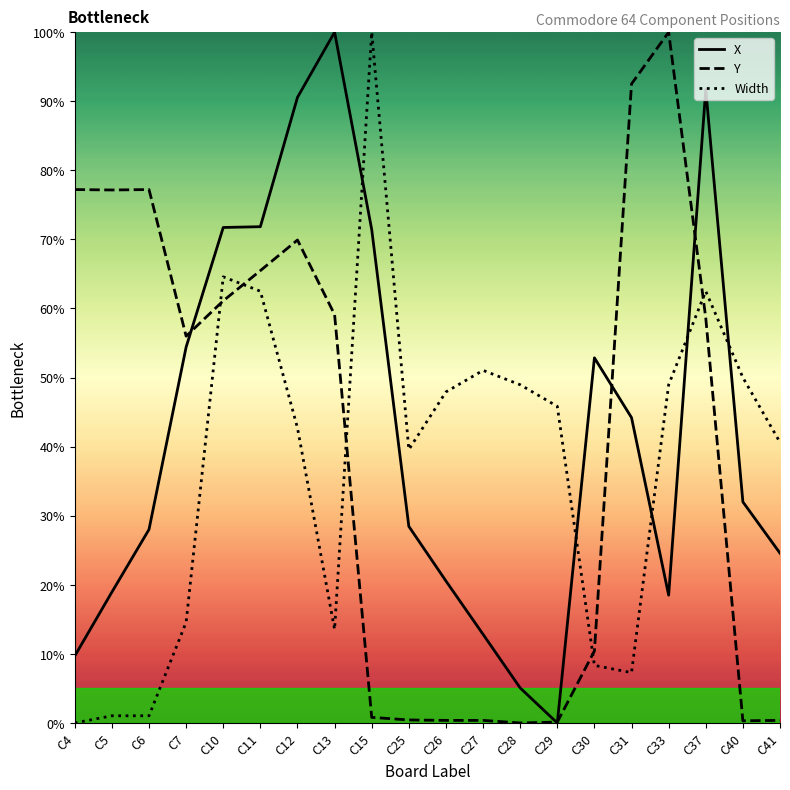

What is the difference between the Width values at C10 and C11?

2.1